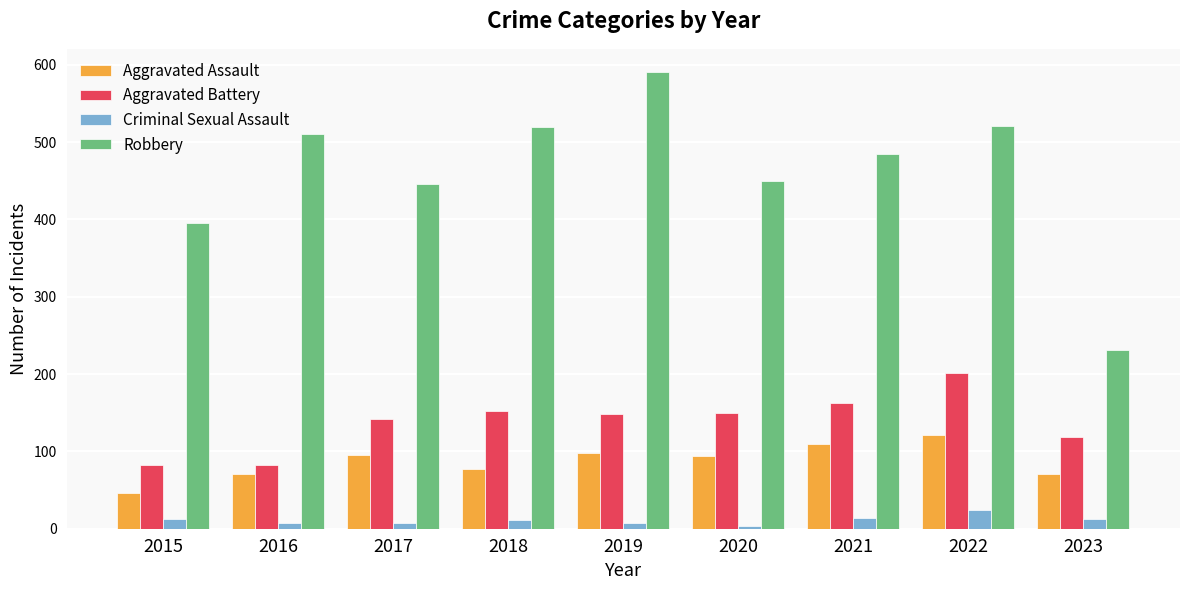

The value of Aggravated Battery at 2016 is 108. True or false?

False